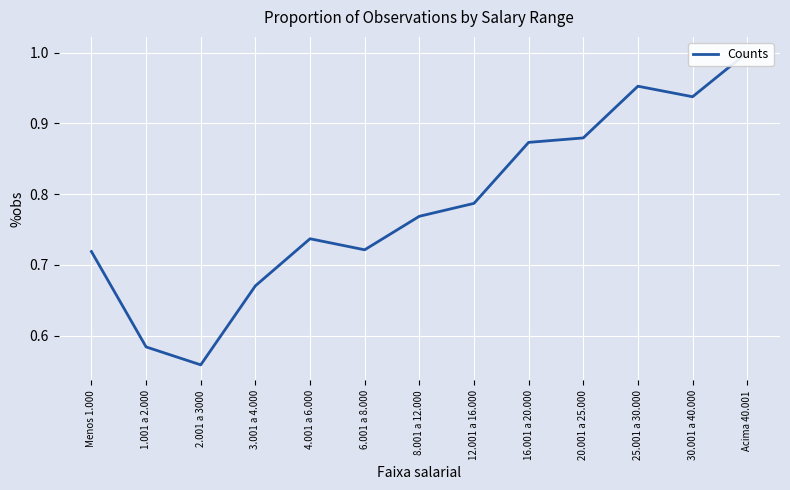

Reading left to right, extract all data points from this chart.

Menos 1.000=0.7	1.001 a 2.000=0.6	2.001 a 3000=0.6	3.001 a 4.000=0.7	4.001 a 6.000=0.7	6.001 a 8.000=0.7	8.001 a 12.000=0.8	12.001 a 16.000=0.8	16.001 a 20.000=0.9	20.001 a 25.000=0.9	25.001 a 30.000=1.0	30.001 a 40.000=0.9	Acima 40.001=1.0